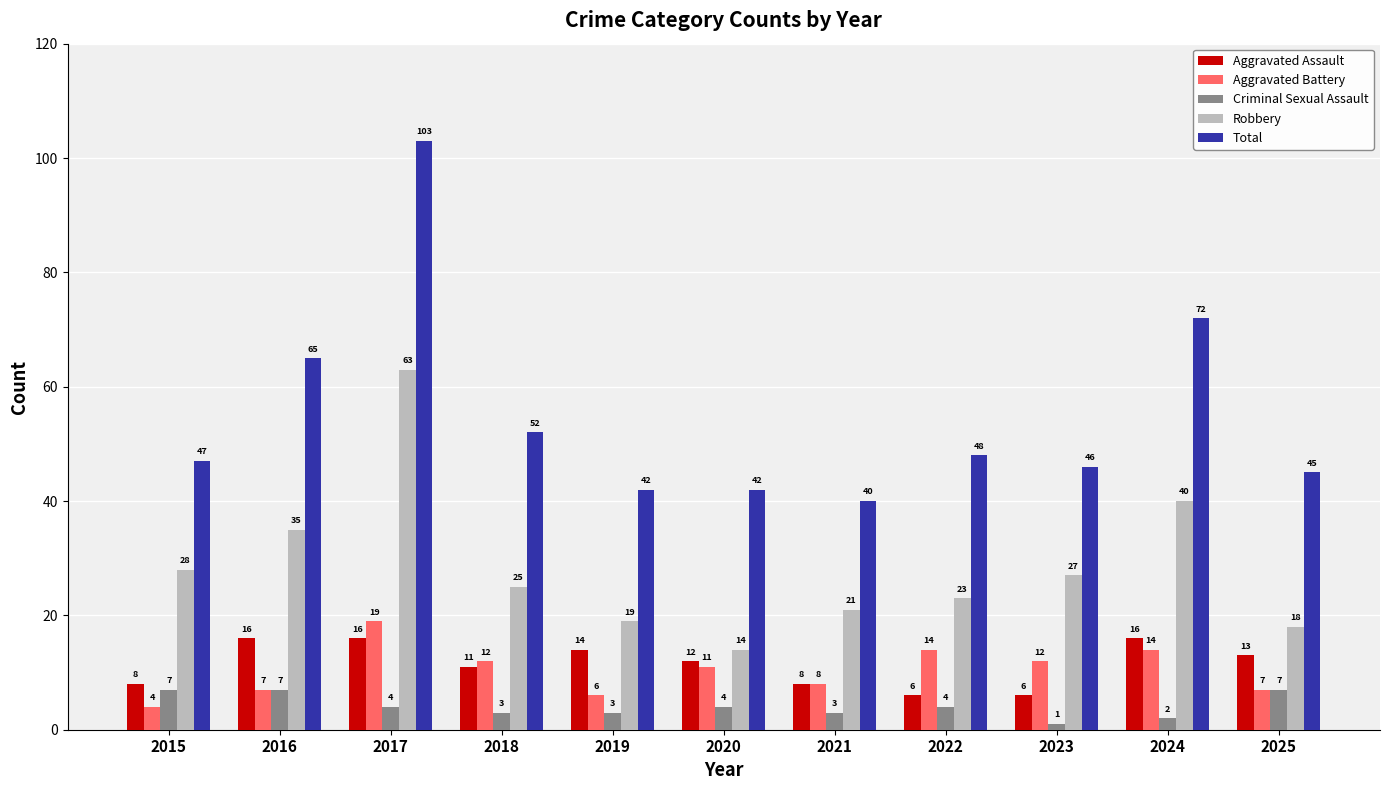

How many bars are there in total?

55